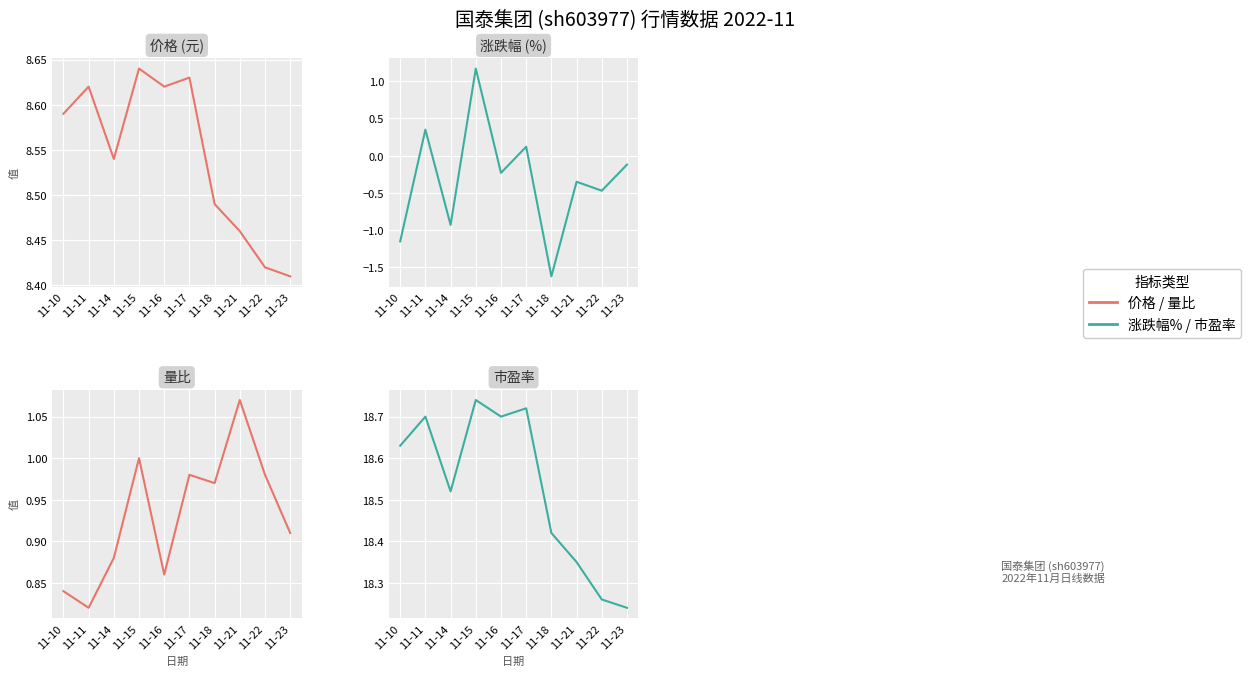

In 涨跌幅%, how many points are higher than both neighbors (excluding endpoints)?

4